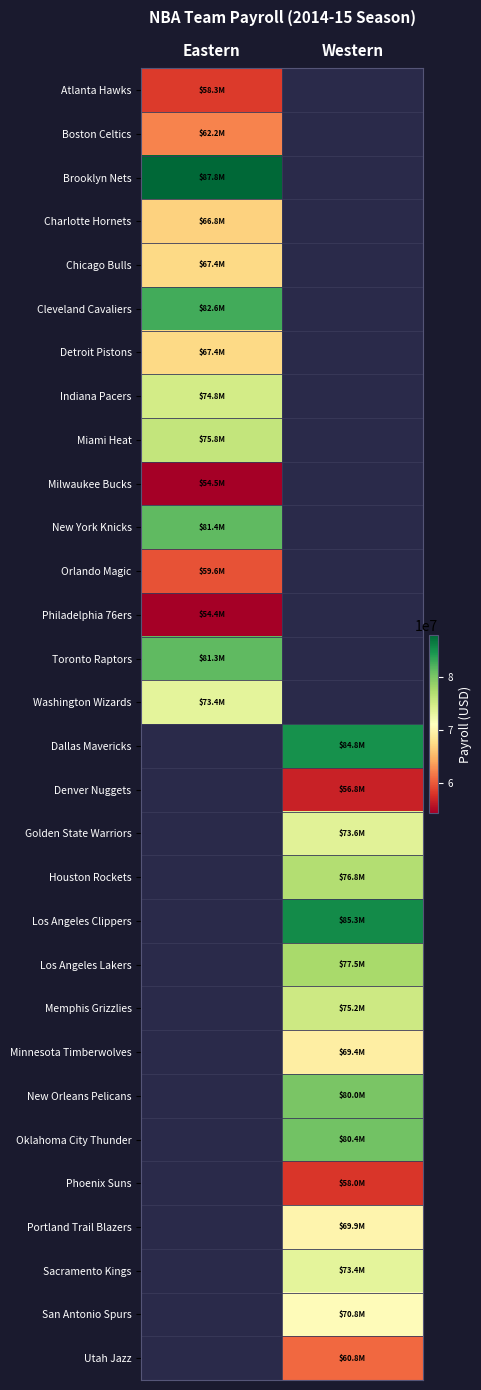

Read the Indiana Pacers value at Eastern.

74793526.0